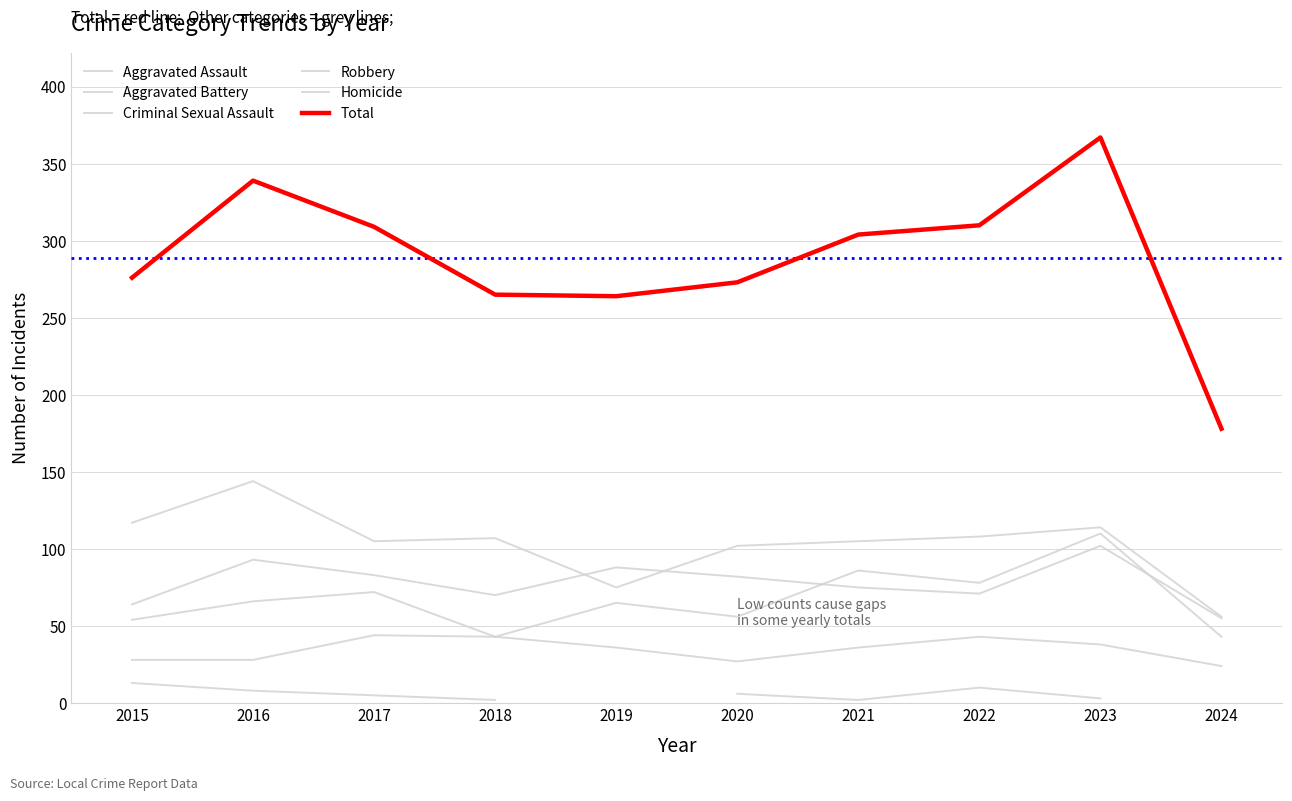

What is the value of the Aggravated Battery point at the 7th from the left?

75.0